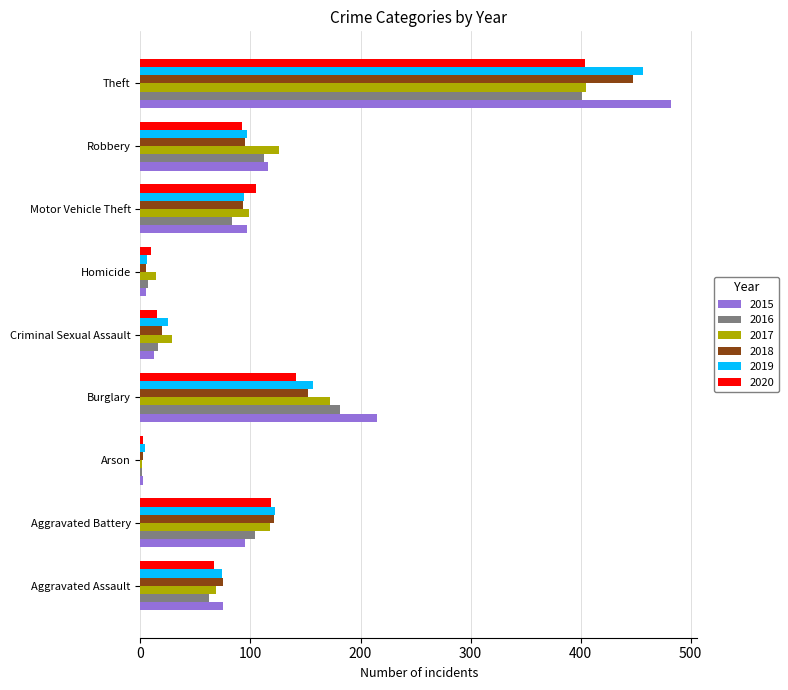

How many series are shown in this chart?

6